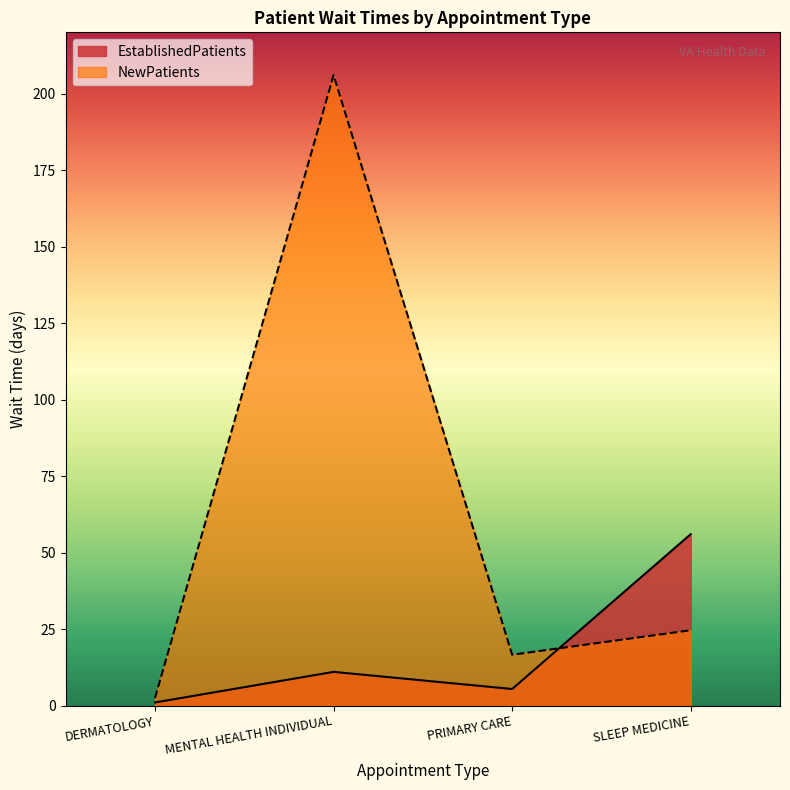

Is it true that NewPatients equals 26.1 at PRIMARY CARE?

False